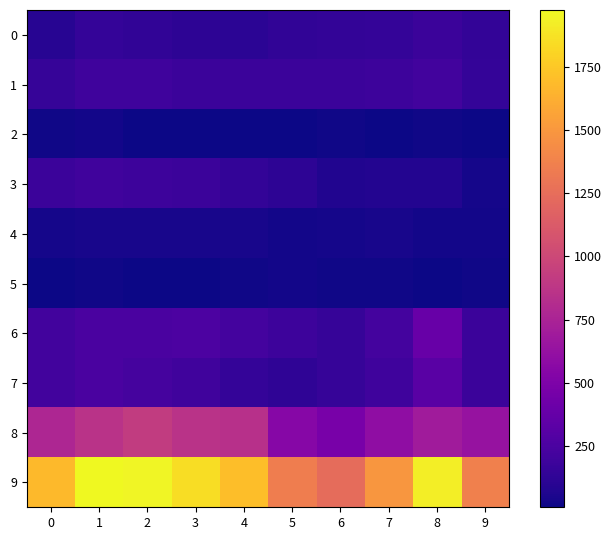

At how many categories does at least one series exceed 431?

10